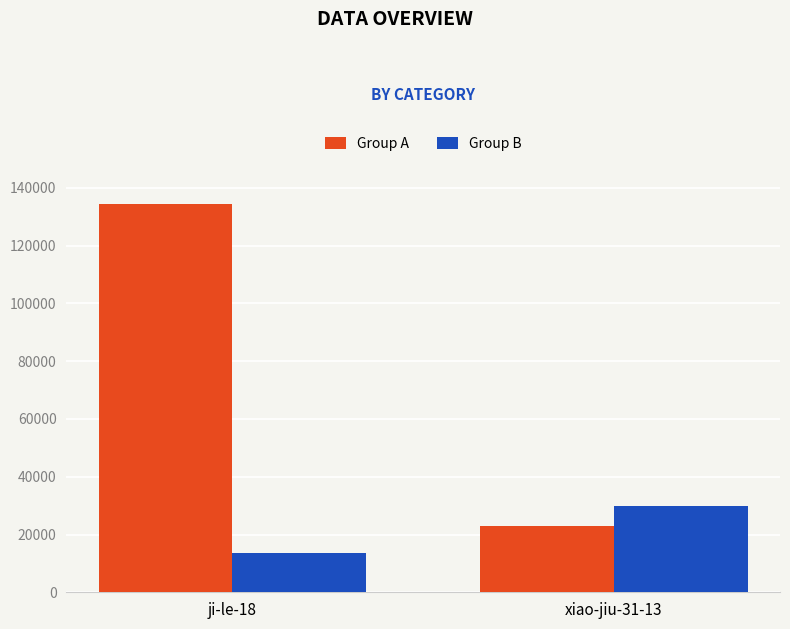

What is the minimum value for Group A?

23079